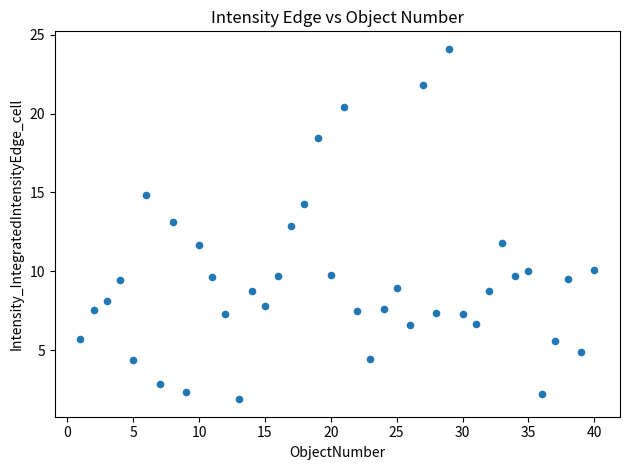

What is the range of X values (max minus min)?

39.0